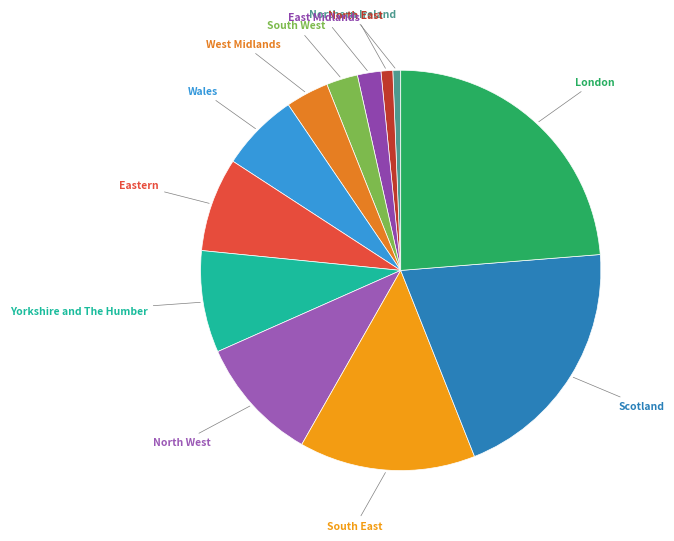

How many segments does this pie chart have?

12